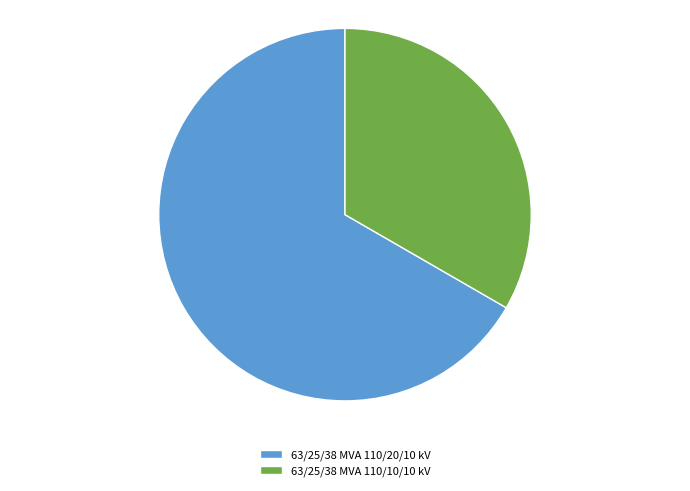

The 63/25/38 MVA 110/20/10 kV slice represents 67% of the pie. True or false?

True